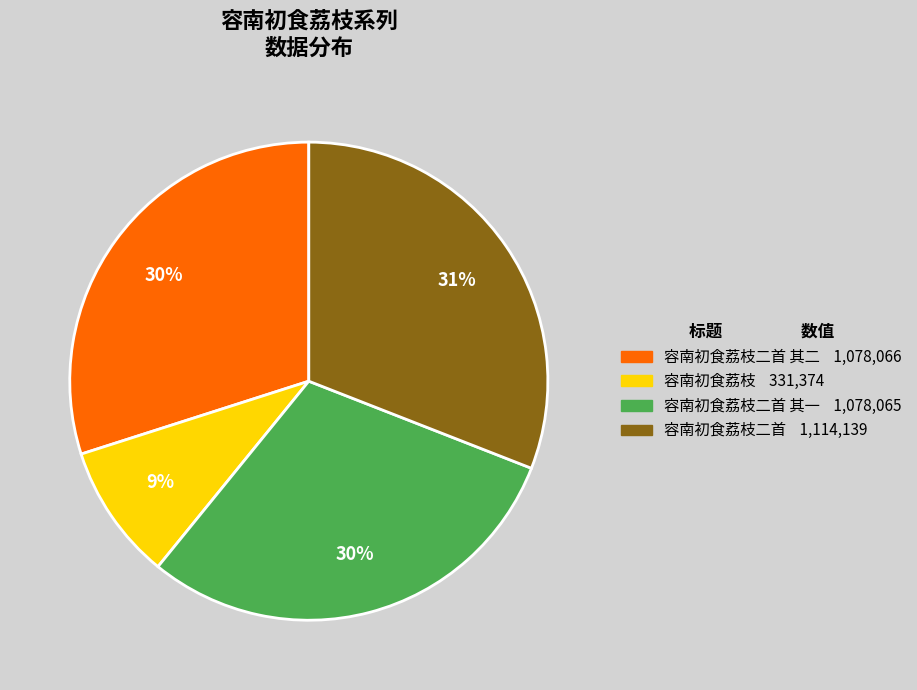

To the nearest percent, what is the average slice percentage?

25%